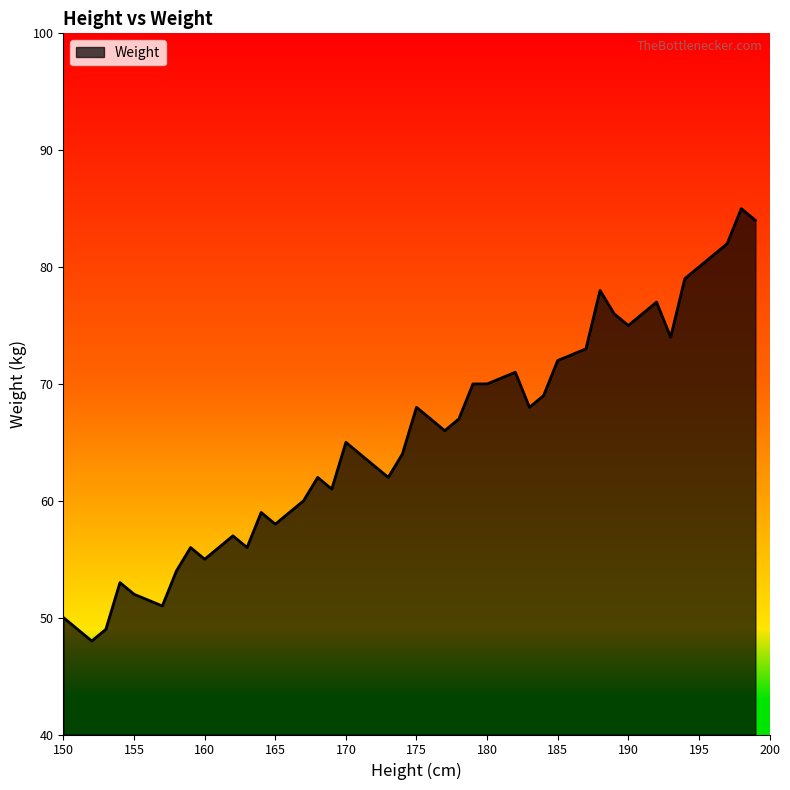

What is the difference between the maximum and minimum values?

37